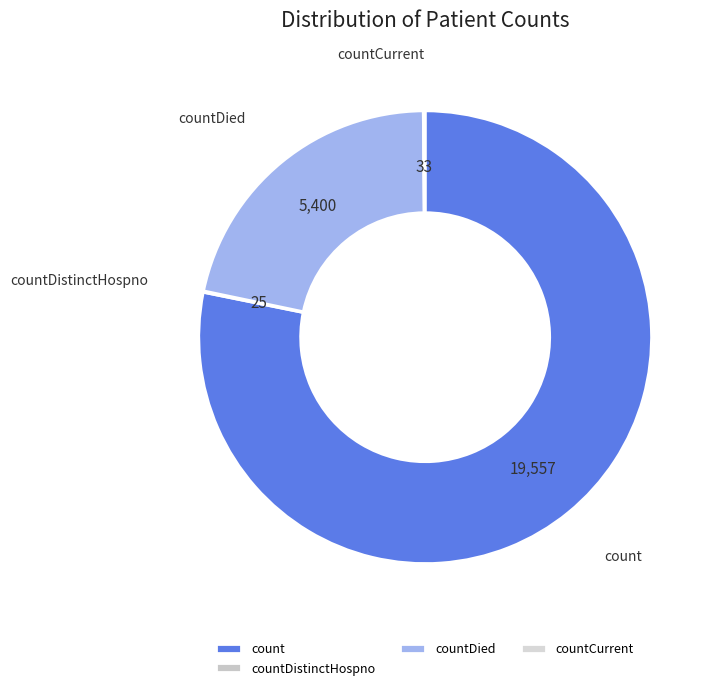

Is count the majority of the pie?

Yes